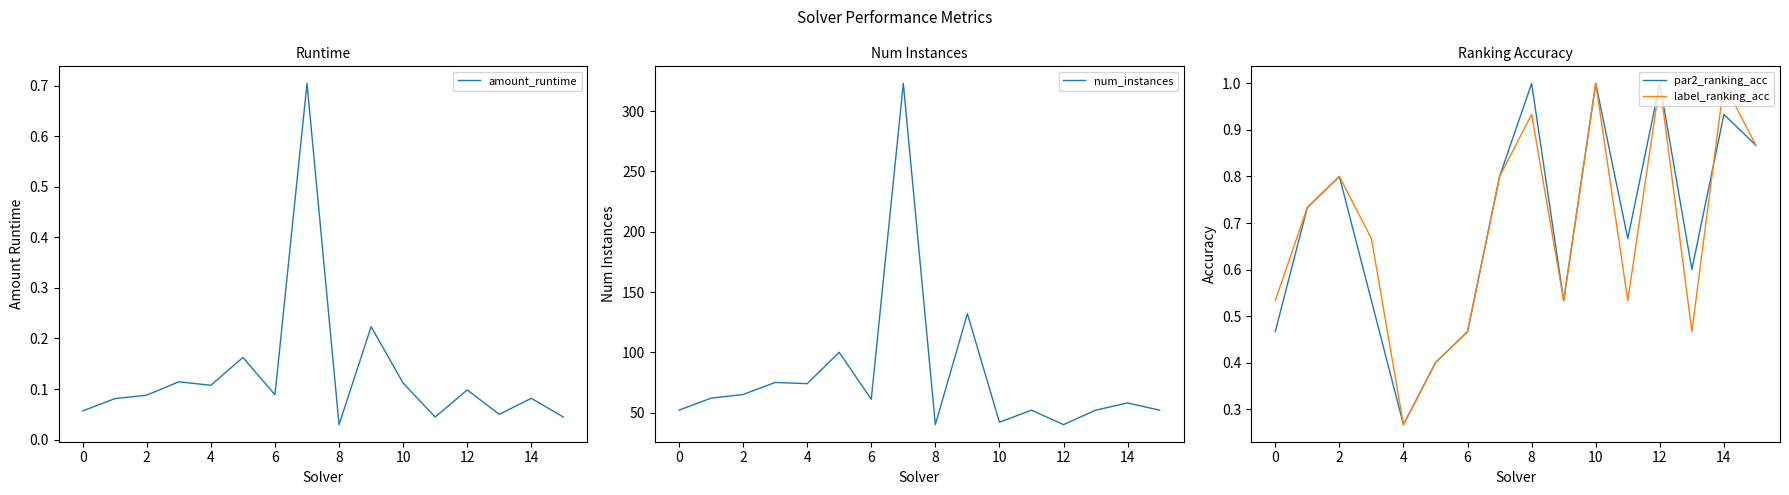

What is the difference between the maximum and minimum values in the label_ranking_acc series?

0.7